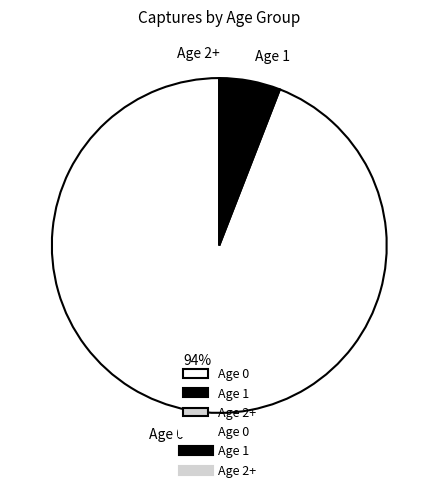

Which slice is the largest?

Age 0